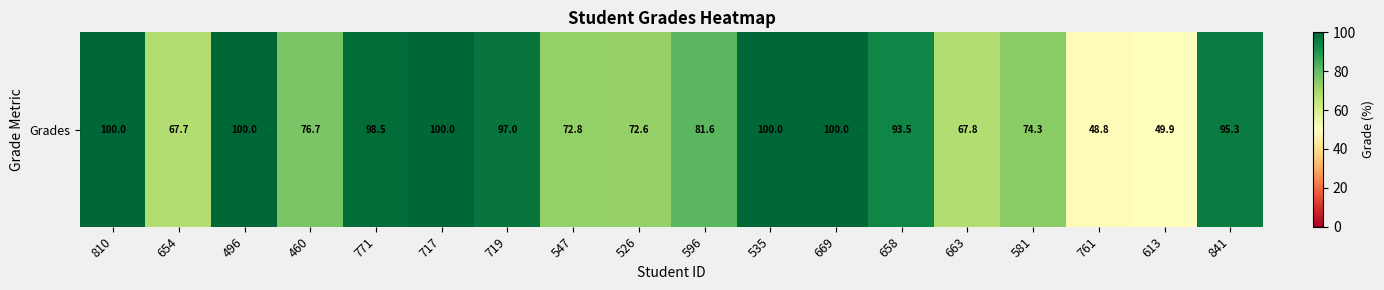

Rank the categories by value from lowest to highest.

761, 613, 654, 663, 526, 547, 581, 460, 596, 658, 841, 719, 771, 810, 496, 717, 535, 669